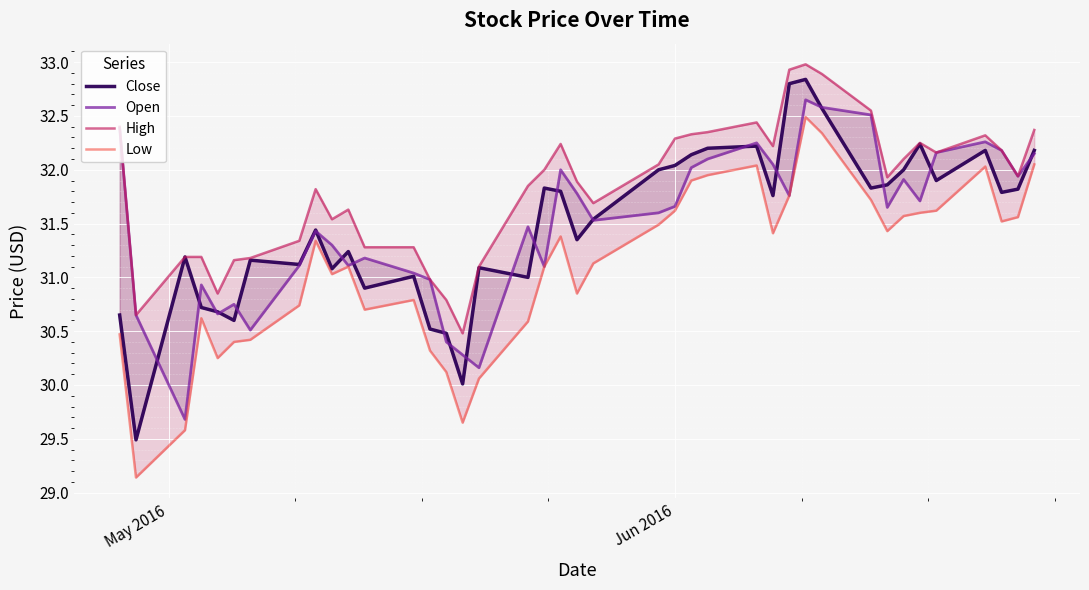

What is the difference between the second highest and second lowest values in the Open series?

2.4